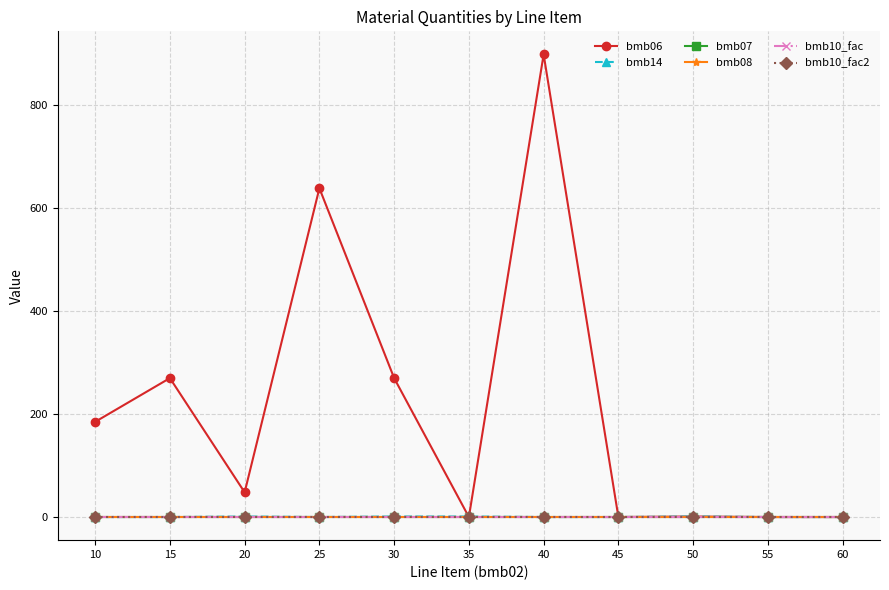

True or false: bmb08 and bmb07 intersect in this chart.

False